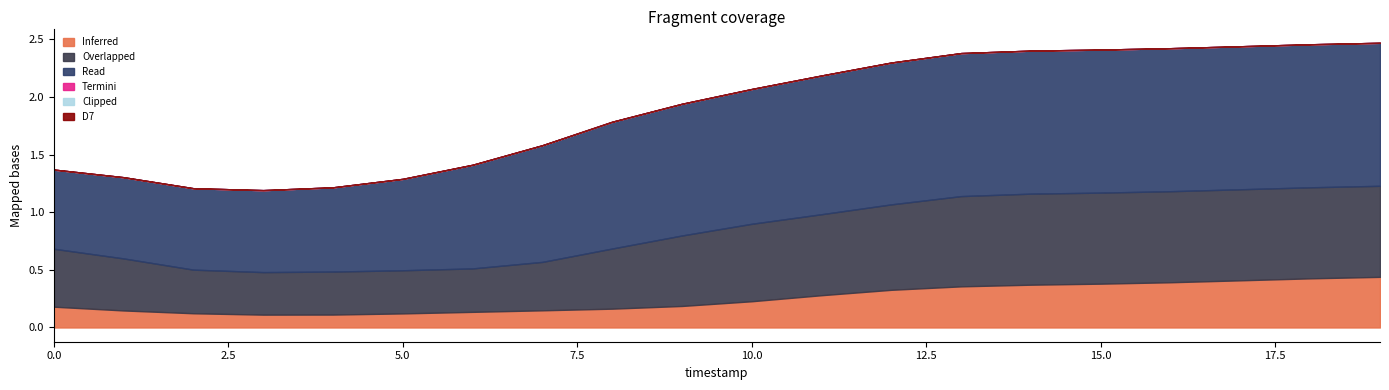

What is the total value across all series at 2?

1.2